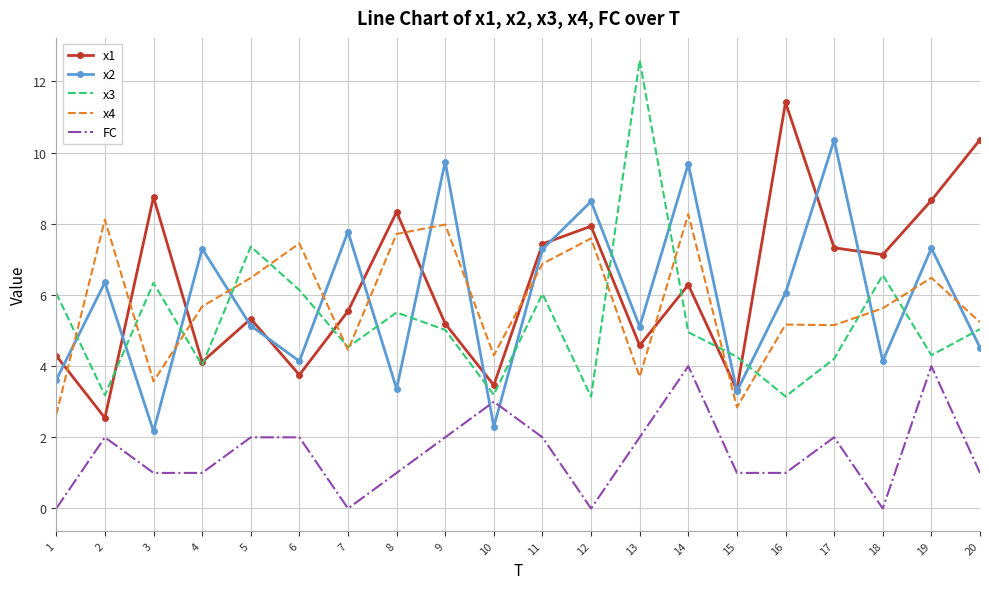

What is the approximate value of x1 at 14?

6.3